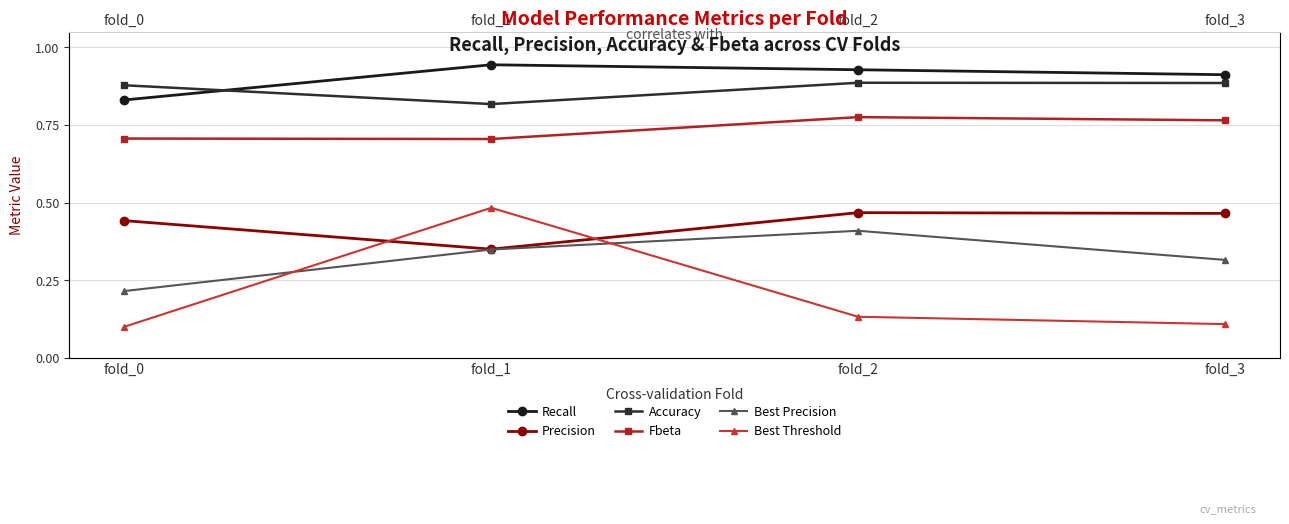

At which category does Recall reach its first local peak?

fold_1